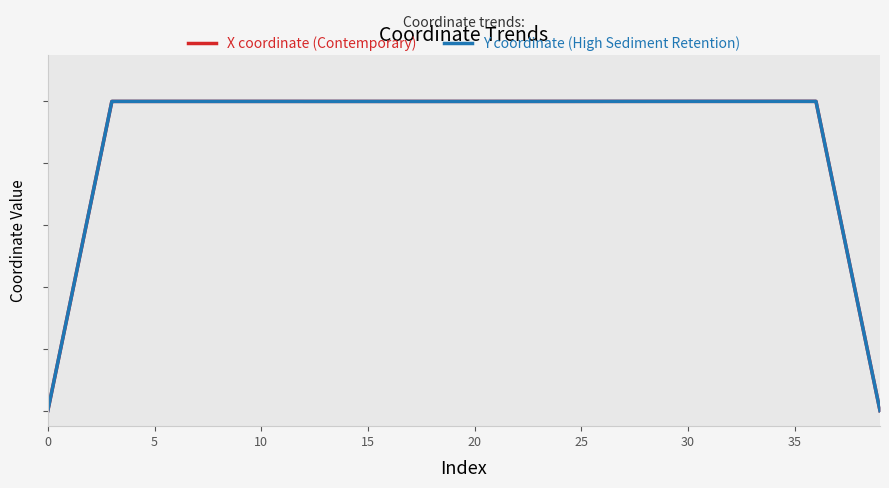

What are all the series names shown in the legend?

X coordinate (Contemporary), Y coordinate (High Sediment Retention)